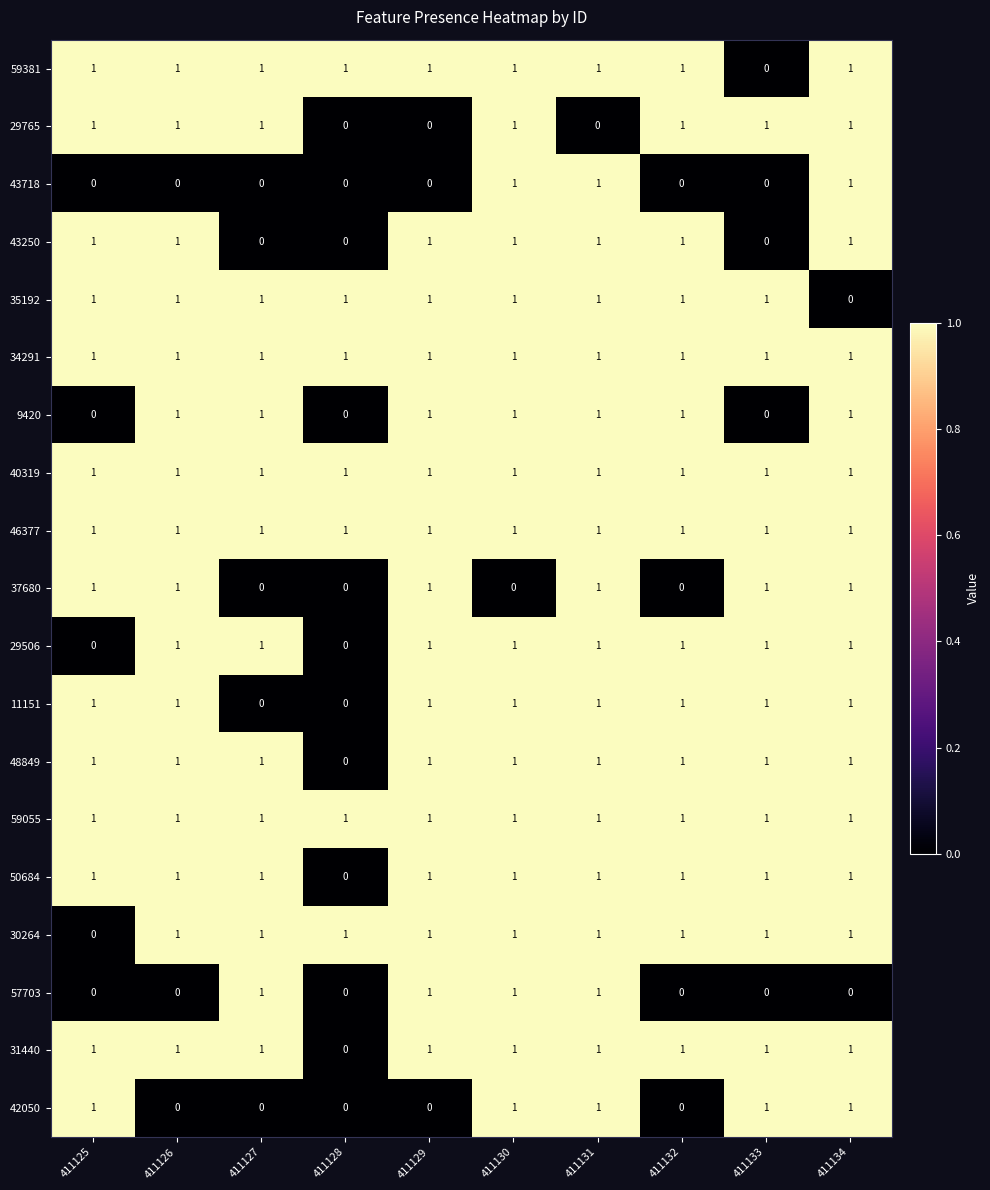

How many series are shown in this chart?

19